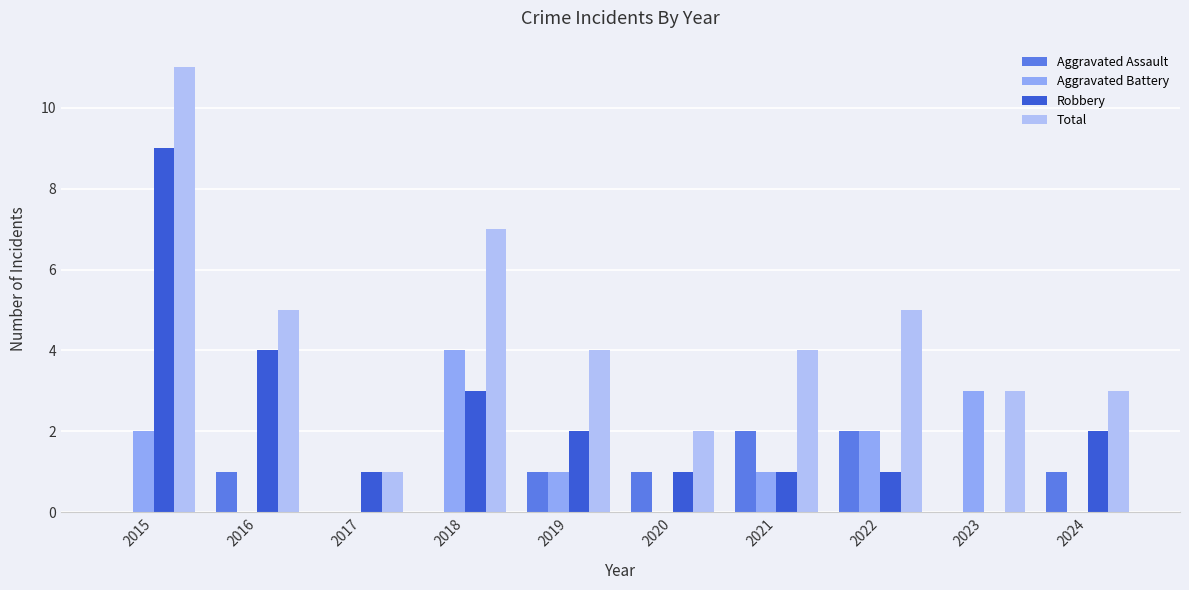

Between 2017 and 2021, which series saw the biggest shift?

Total